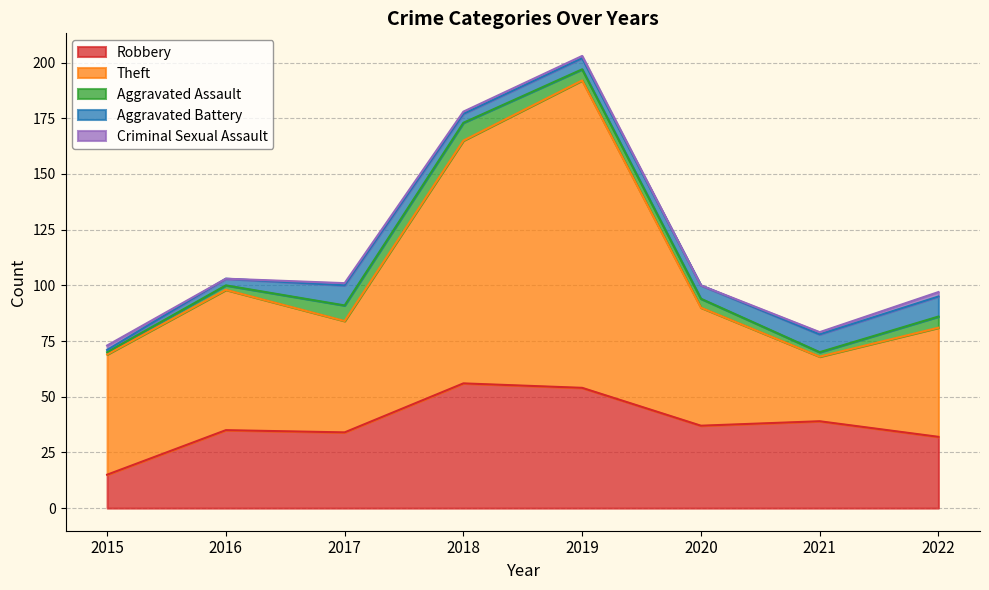

What is the difference between the second highest and minimum values in the Aggravated Battery series?

8